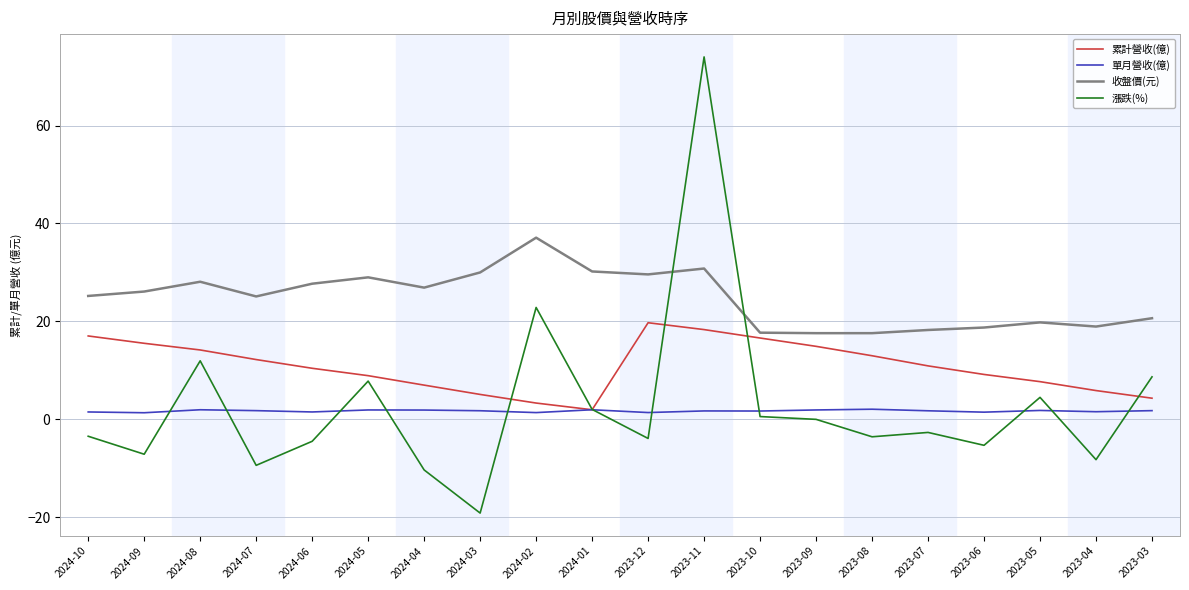

Rank the series by their maximum value, from lowest to highest.

單月營收(億), 累計營收(億), 收盤價(元), 漲跌(%)